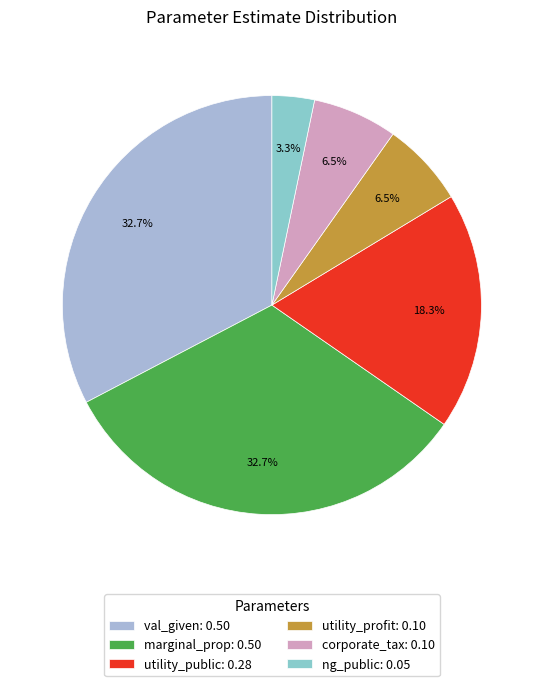

What percentage is the ng_public slice, to the nearest percent?

3%